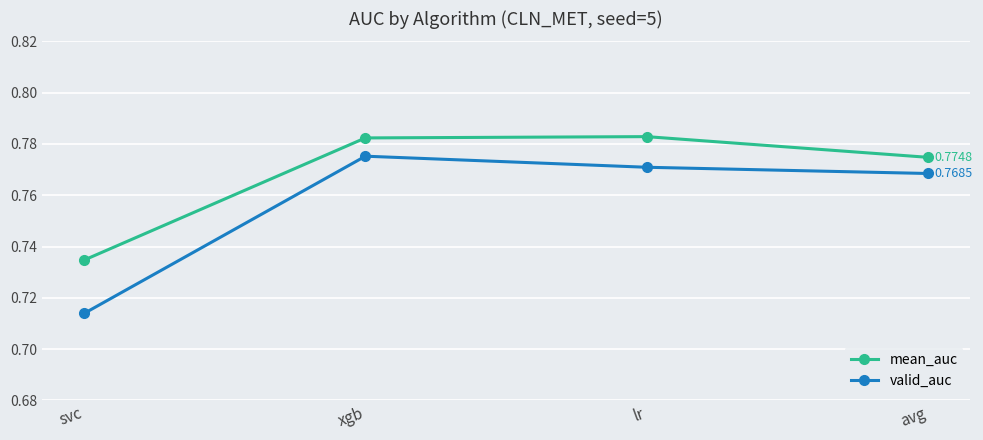

Which series changed the most between xgb and avg?

mean_auc